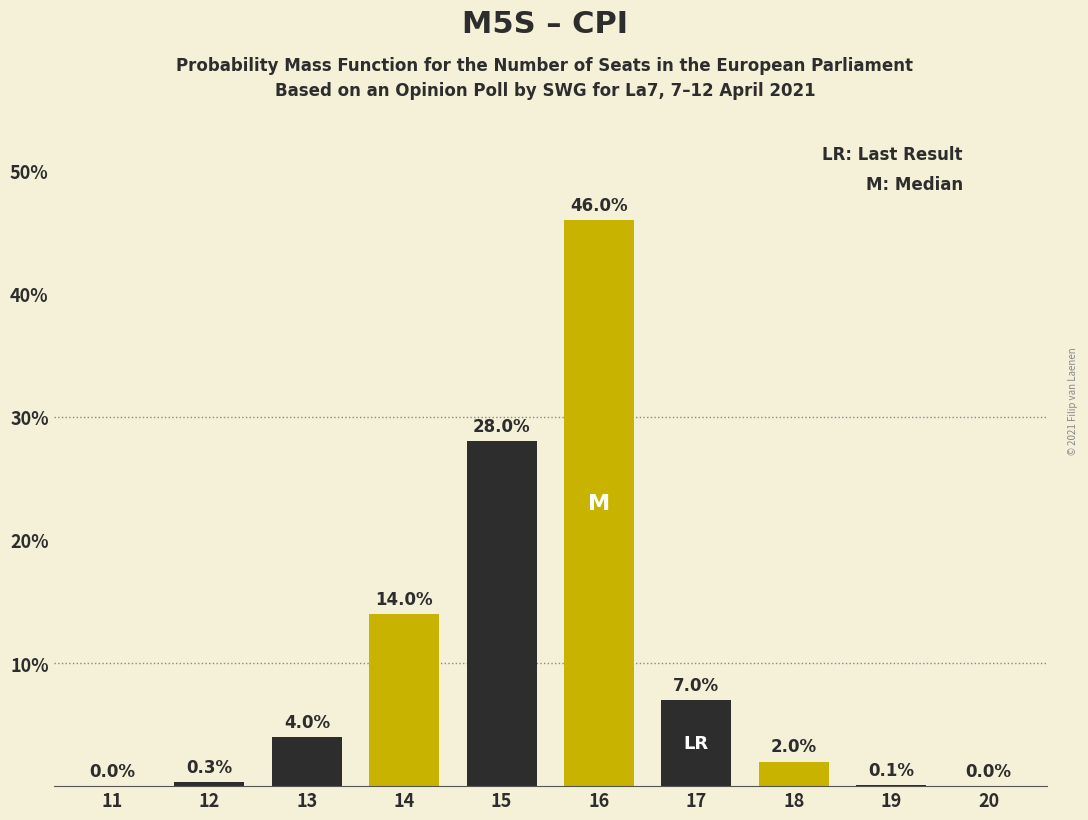

Reading left to right, extract all data points from this chart.

11=0.0	12=0.3	13=4.0	14=14.0	15=28.0	16=46.0	17=7.0	18=2.0	19=0.1	20=0.0